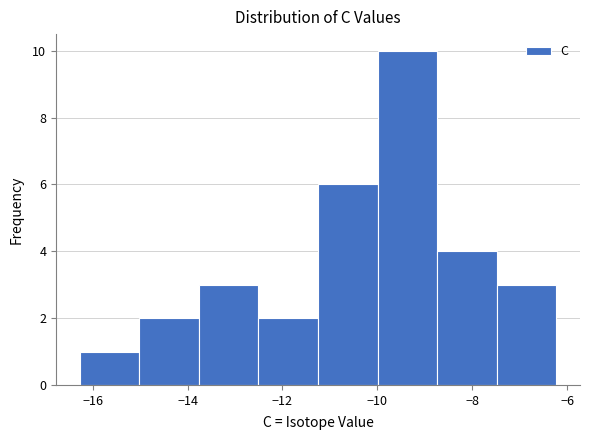

Reading left to right, transcribe this chart: for each bar, give the range it covers on the x-axis and its height. Neither the bar edges nor the heights are printed on the chart, so give them approximately, as read against the axes.

-16.2 to -15.0: 1
-15.0 to -13.8: 2
-13.8 to -12.6: 3
-12.6 to -11.2: 2
-11.2 to -10.0: 6
-10.0 to -8.8: 10
-8.8 to -7.4: 4
-7.4 to -6.2: 3